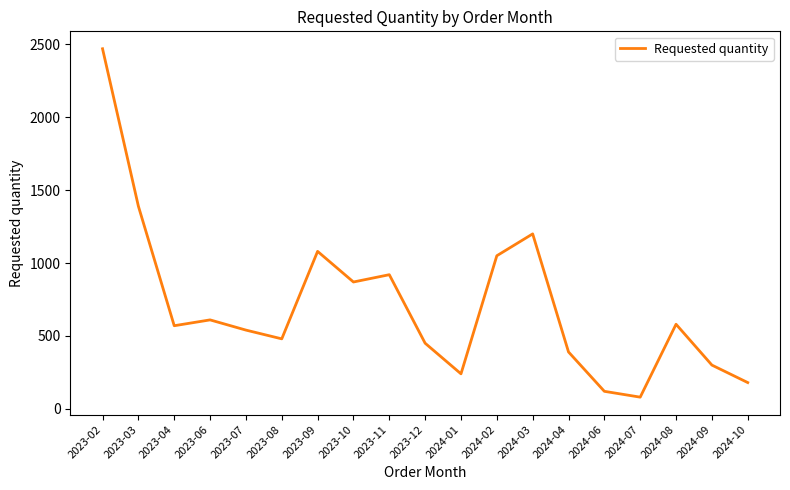

What is the difference between the maximum and minimum values?

2390